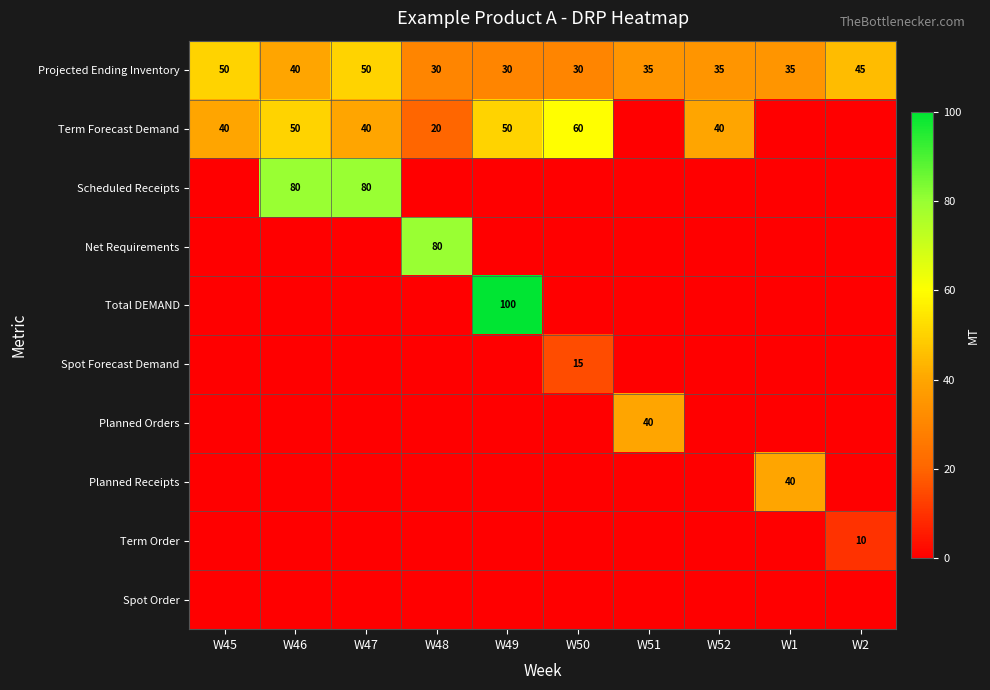

What is the difference between the second highest and second lowest values in the Projected Ending Inventory series?

20